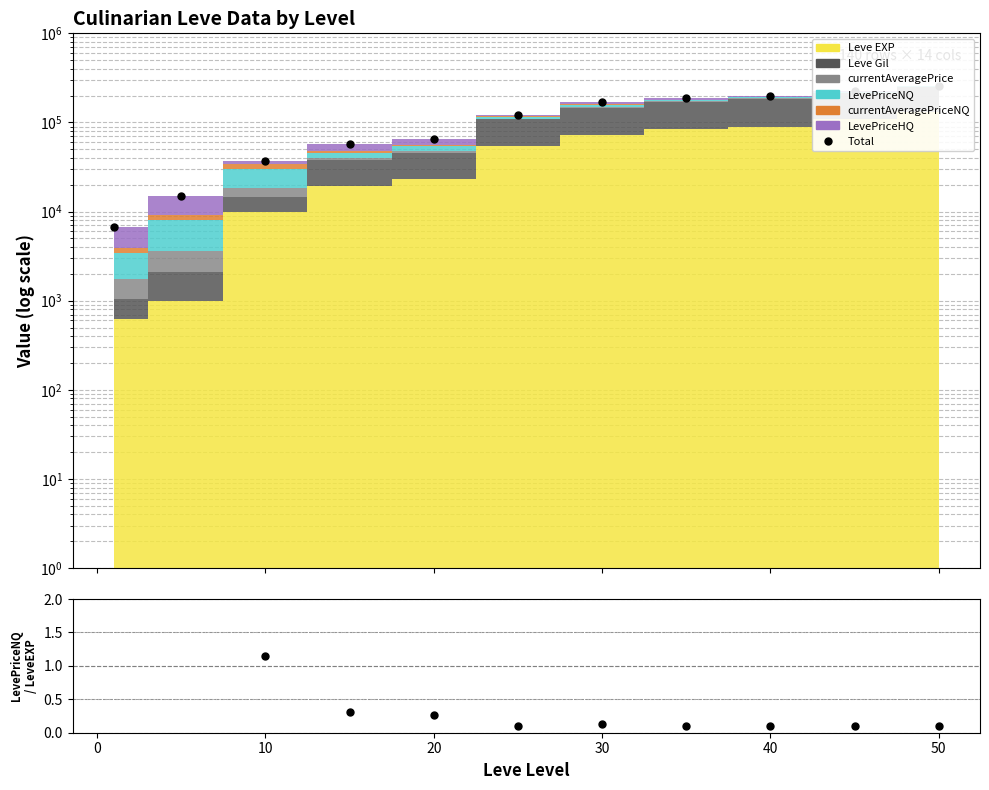

How many interior local valleys does the Ratio series have?

1